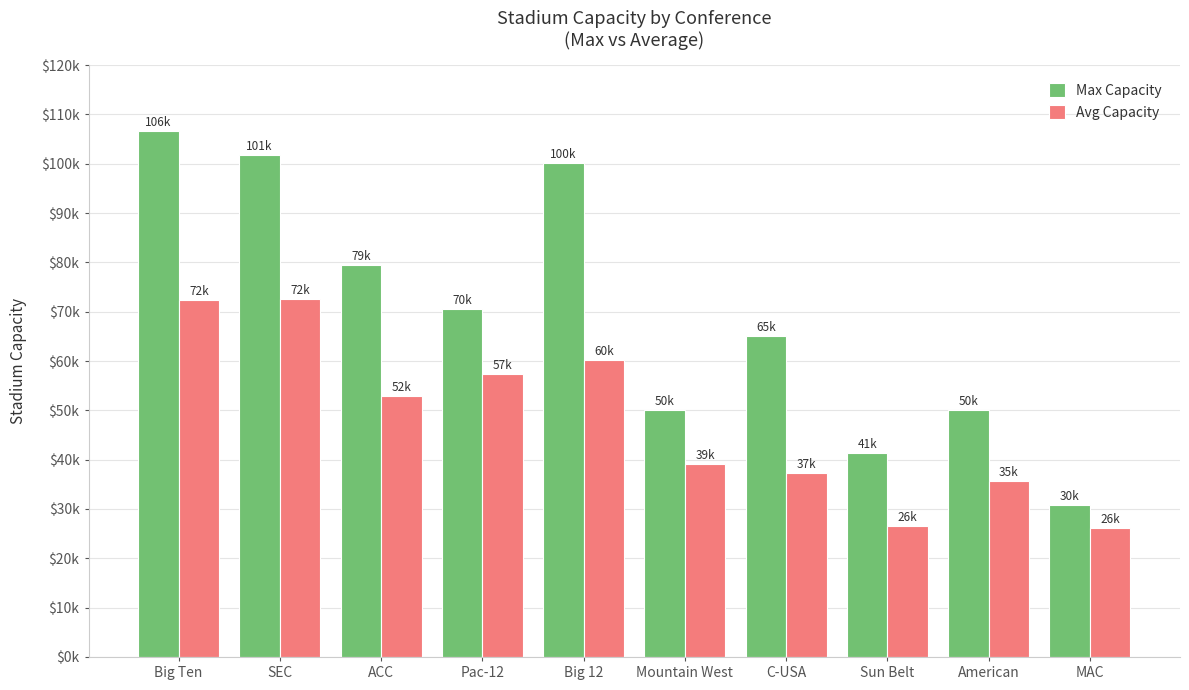

What is the average value of the Avg Capacity series?

48032